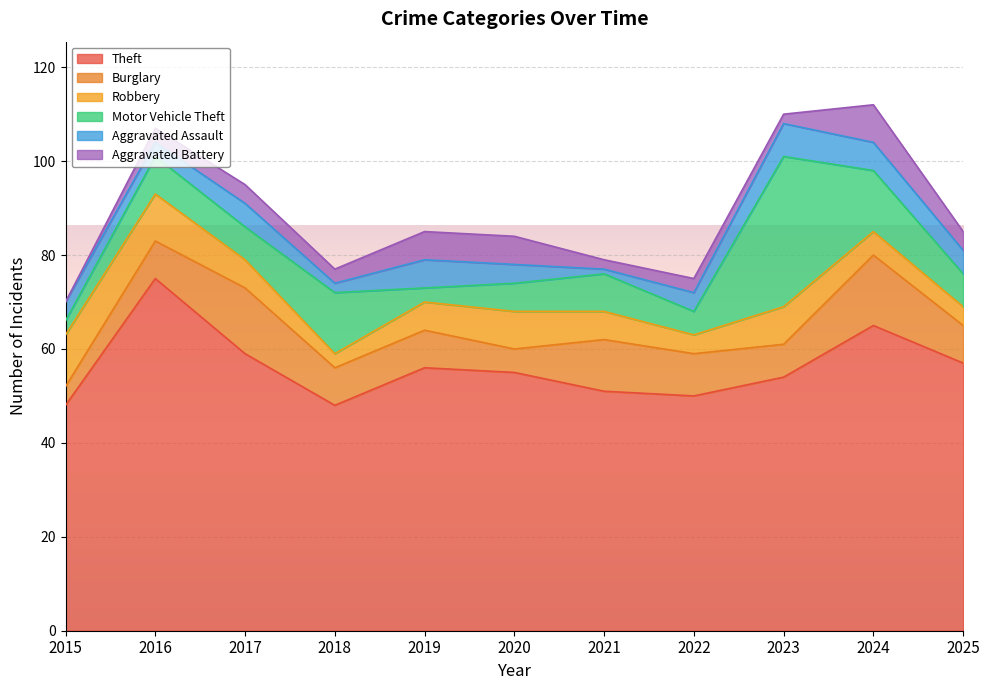

In Aggravated Assault, how many points are higher than both neighbors (excluding endpoints)?

3